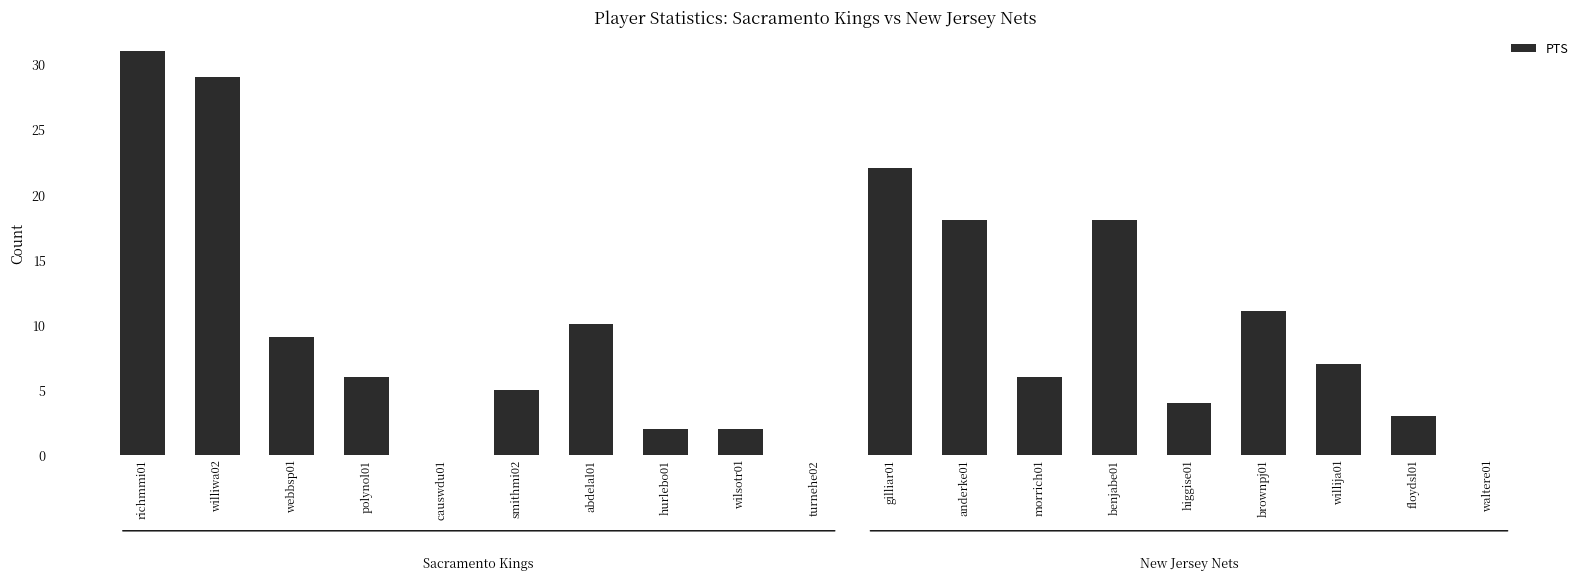

True or false: the data shows 29 at benjabe01.

False